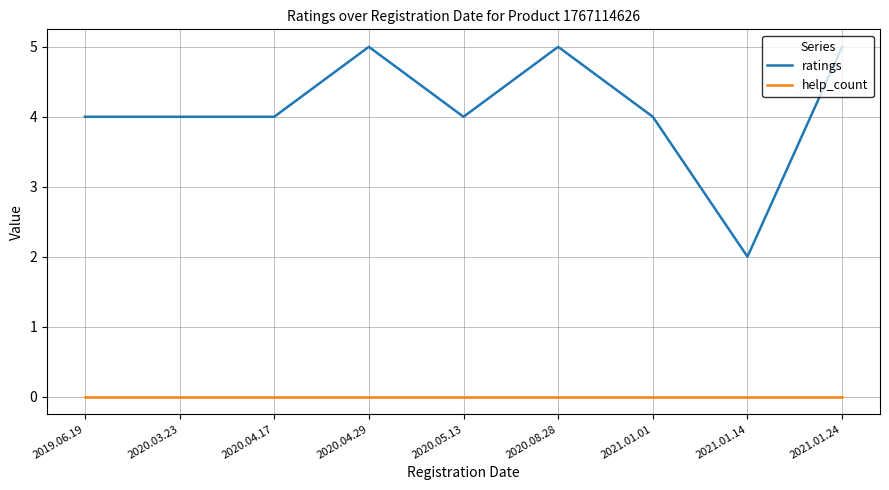

At 2020.04.17, list the series in order from largest to smallest.

ratings, help_count